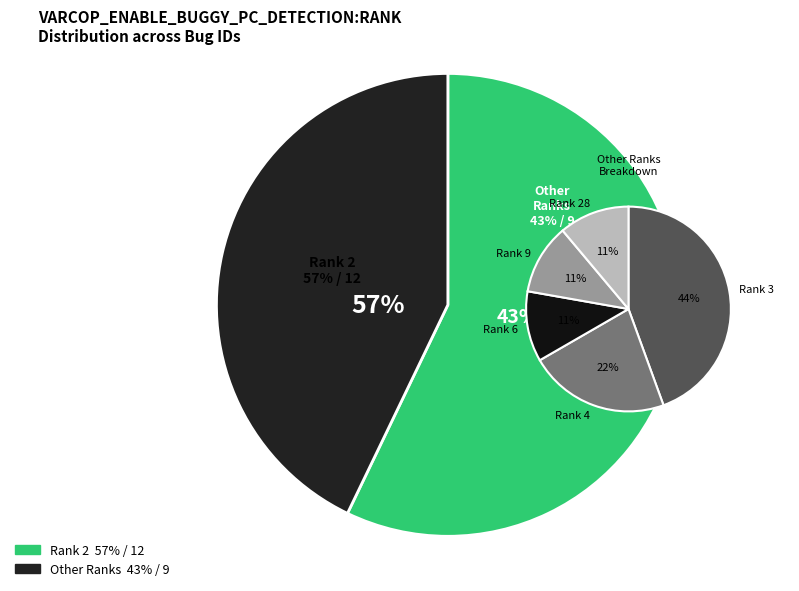

Is it true that ID_261 is 1% of the pie?

False